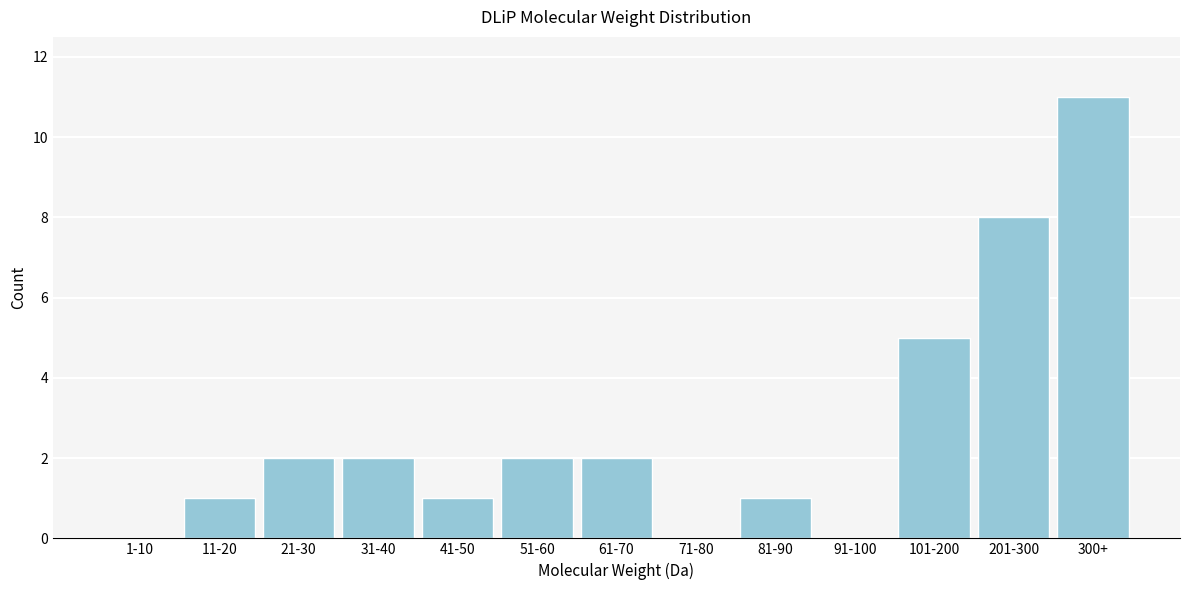

Reading left to right, extract all data points from this chart.

1-10=0	11-20=1	21-30=2	31-40=2	41-50=1	51-60=2	61-70=2	71-80=0	81-90=1	91-100=0	101-200=5	201-300=8	300+=11